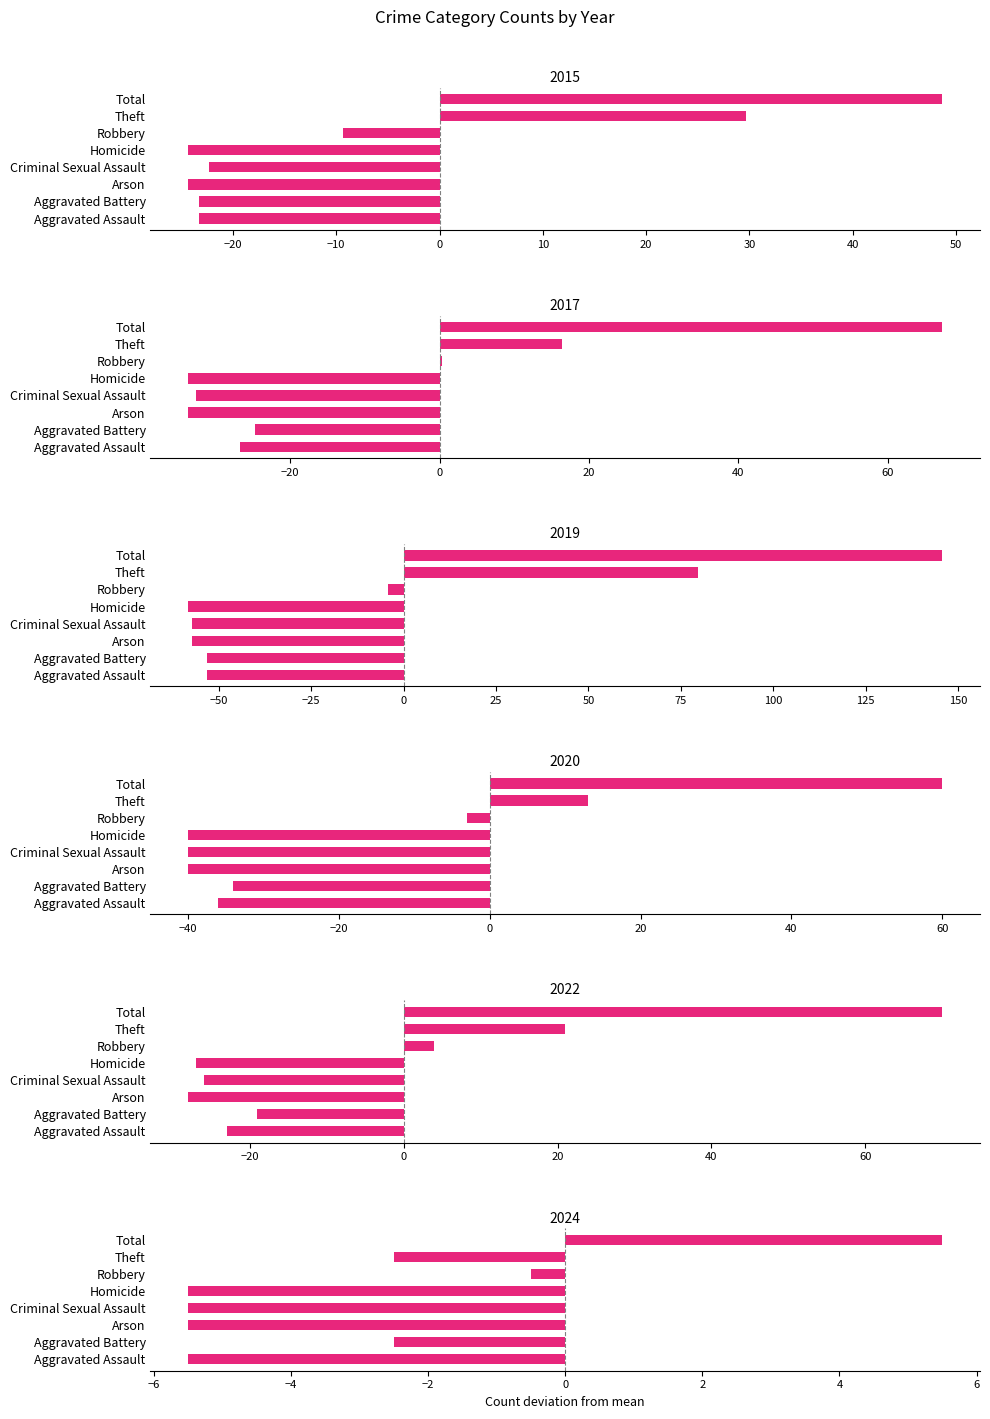

What is the smallest value displayed?

-58.3